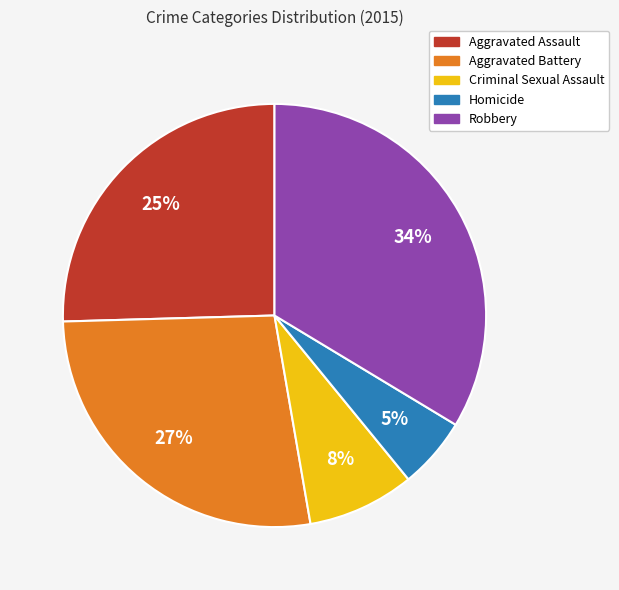

True or false: Aggravated Battery accounts for 15% of the total.

False